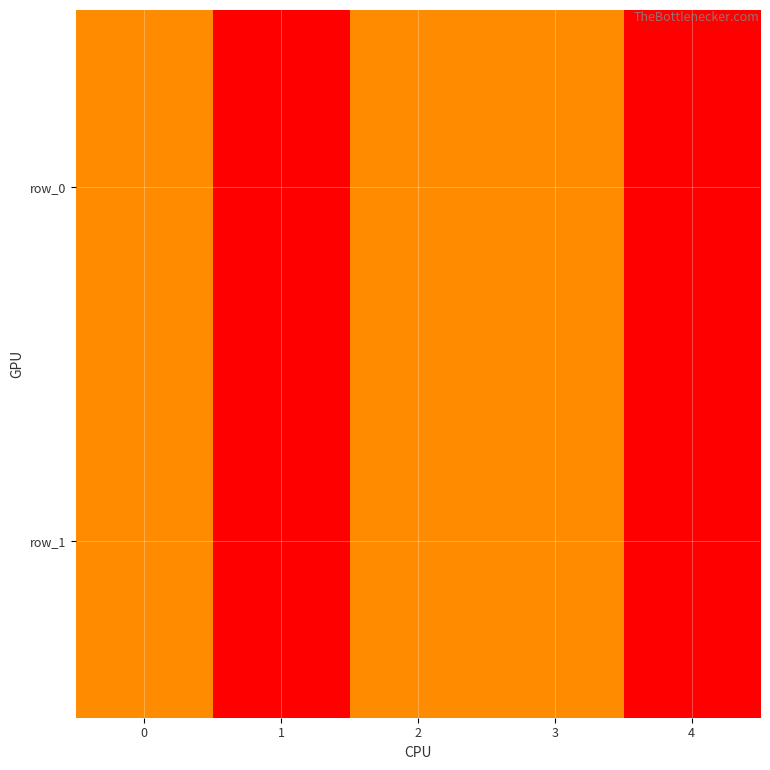

The row_0 series shows 32 at 2. True or false?

False